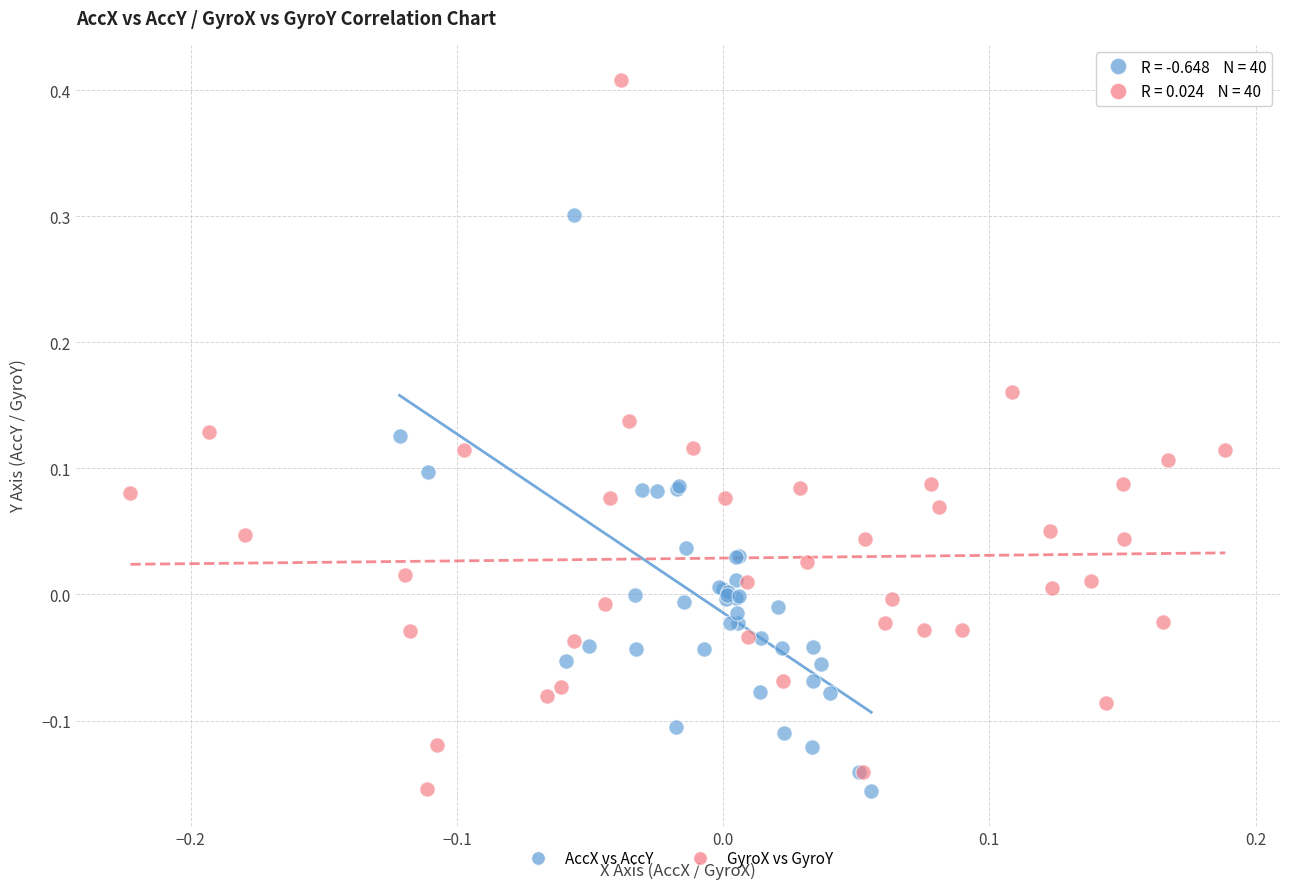

Which series contains the highest Y value?

GyroX vs GyroY